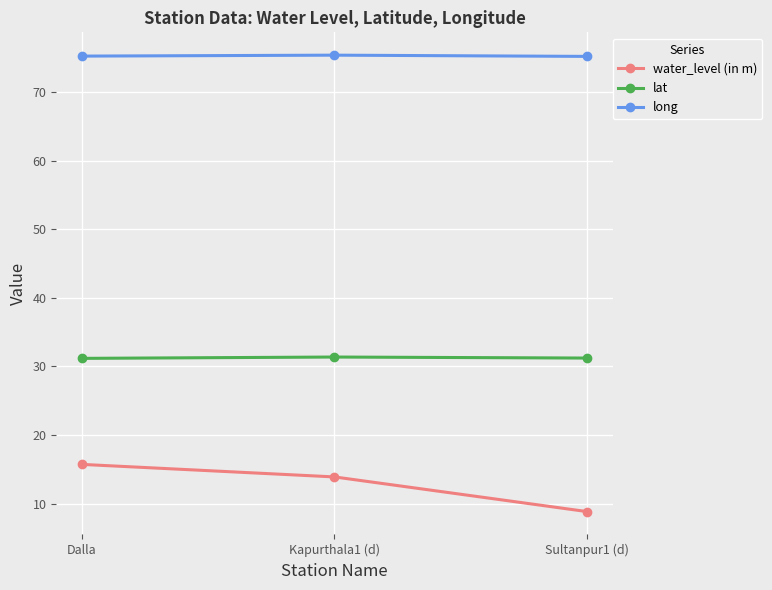

What is the minimum value shown in the chart?

8.8